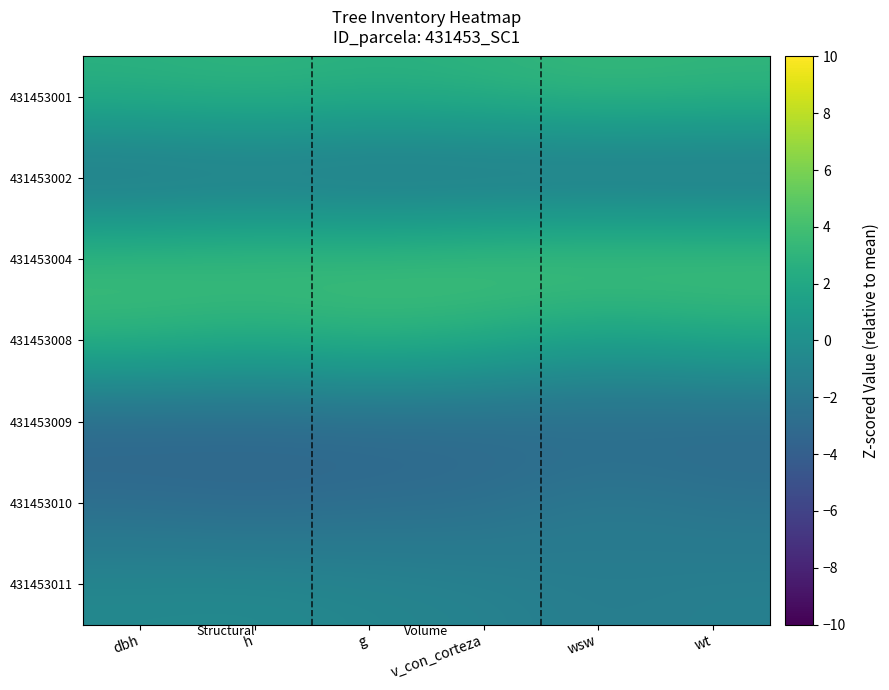

At g, list the series in order from smallest to largest.

431453009, 431453010, 431453002, 431453011, 431453001, 431453008, 431453004